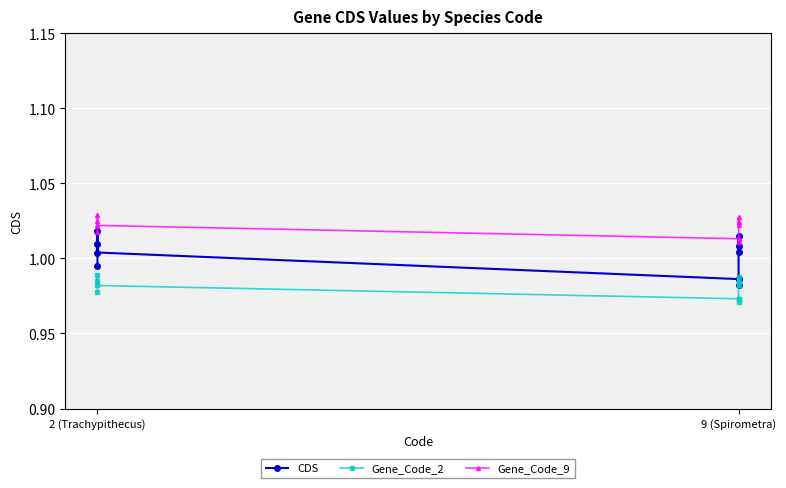

What is the sum of all Gene_Code_9 values?

10.2